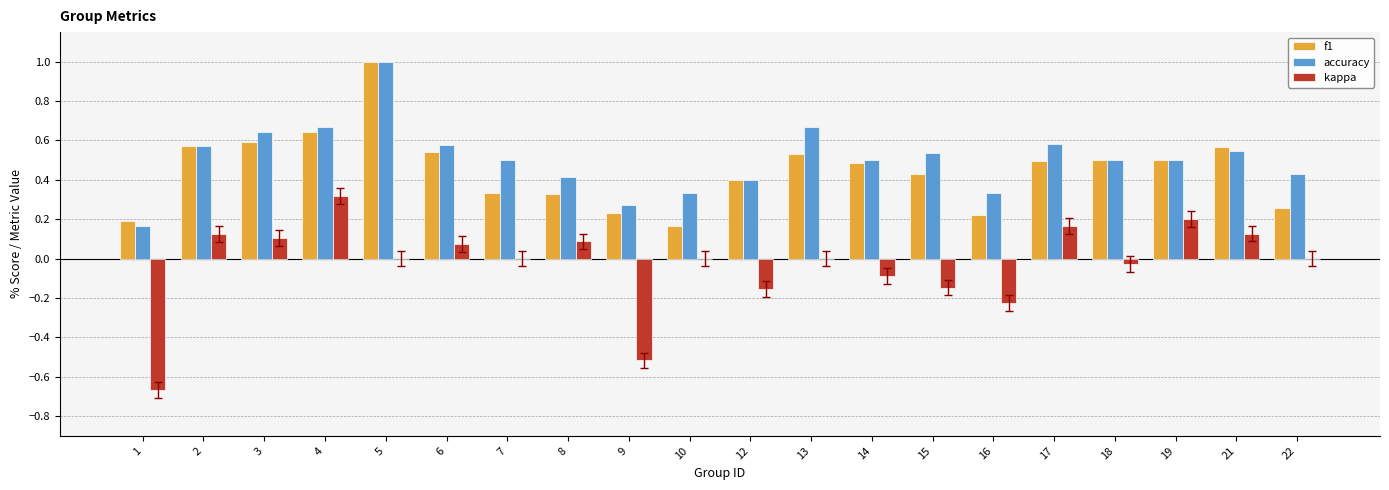

Which series changed the most between 10 and 12?

f1